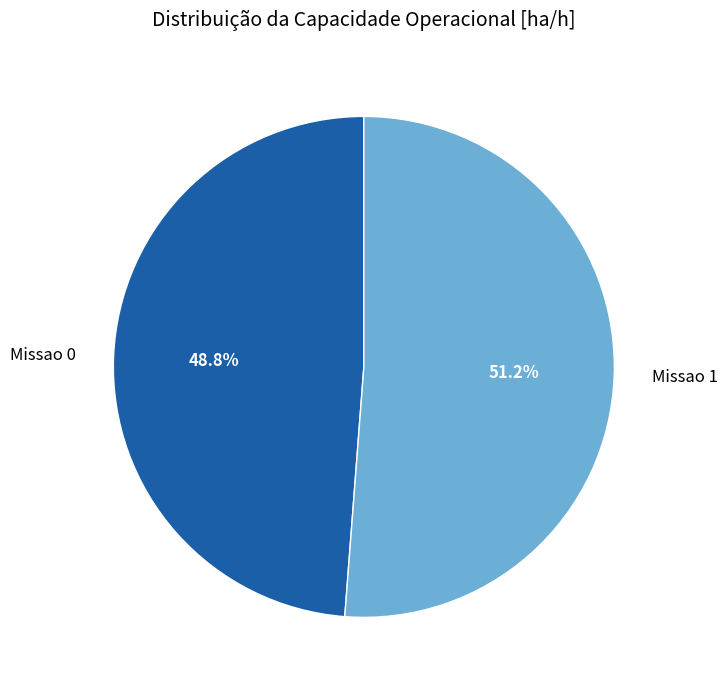

What is the majority slice?

Missao 1